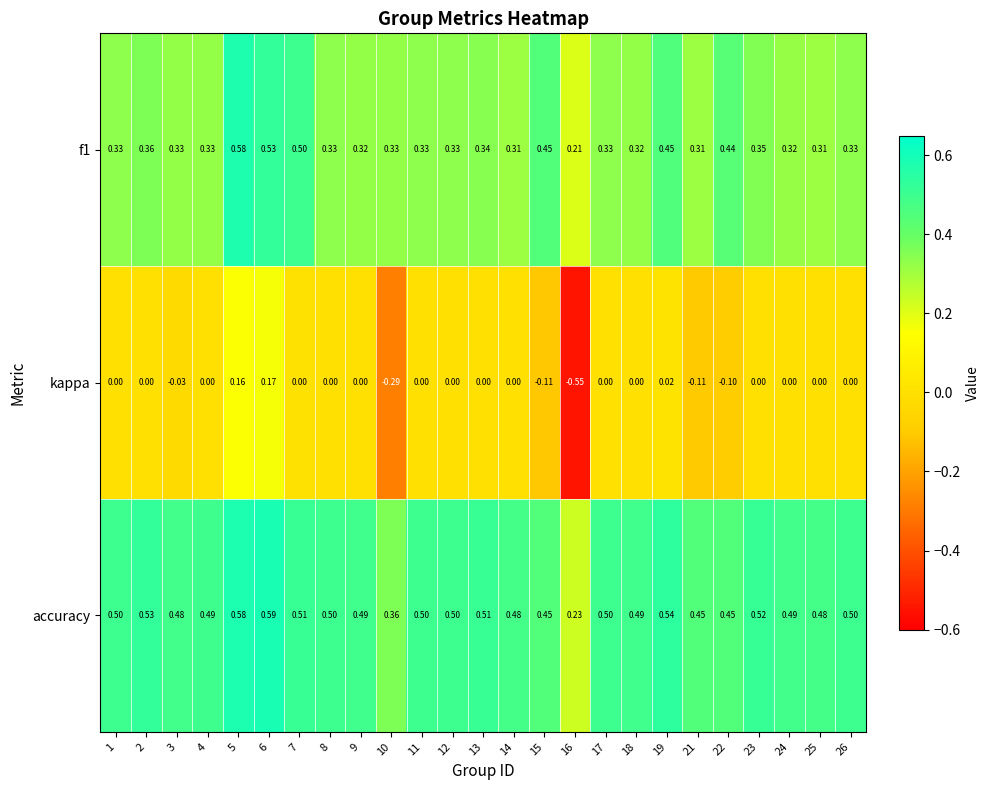

Which series has the largest total across all categories?

accuracy